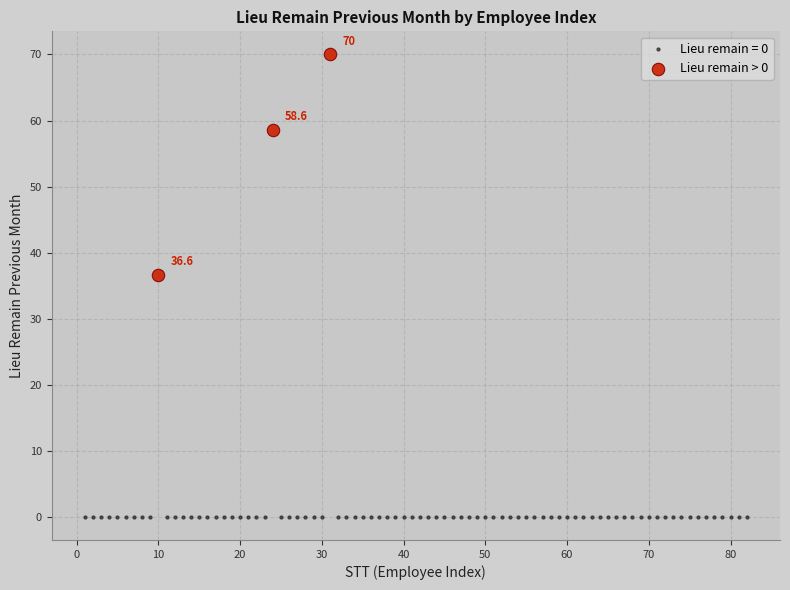

Which series reaches the minimum Y coordinate?

Lieu remain = 0